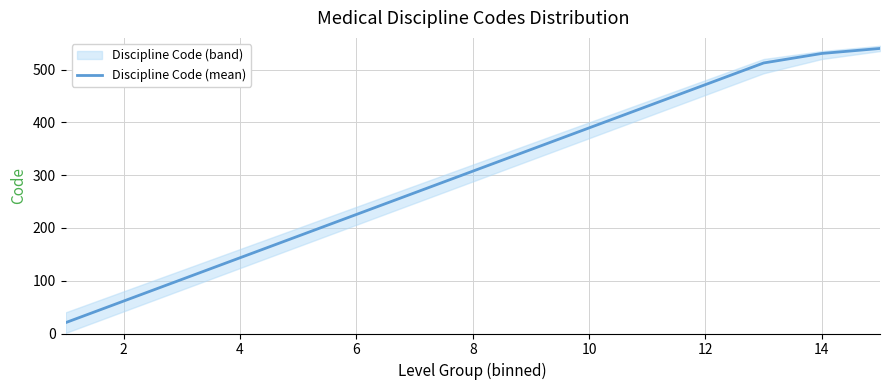

What is the minimum value for Discipline Code (mean)?

20.5